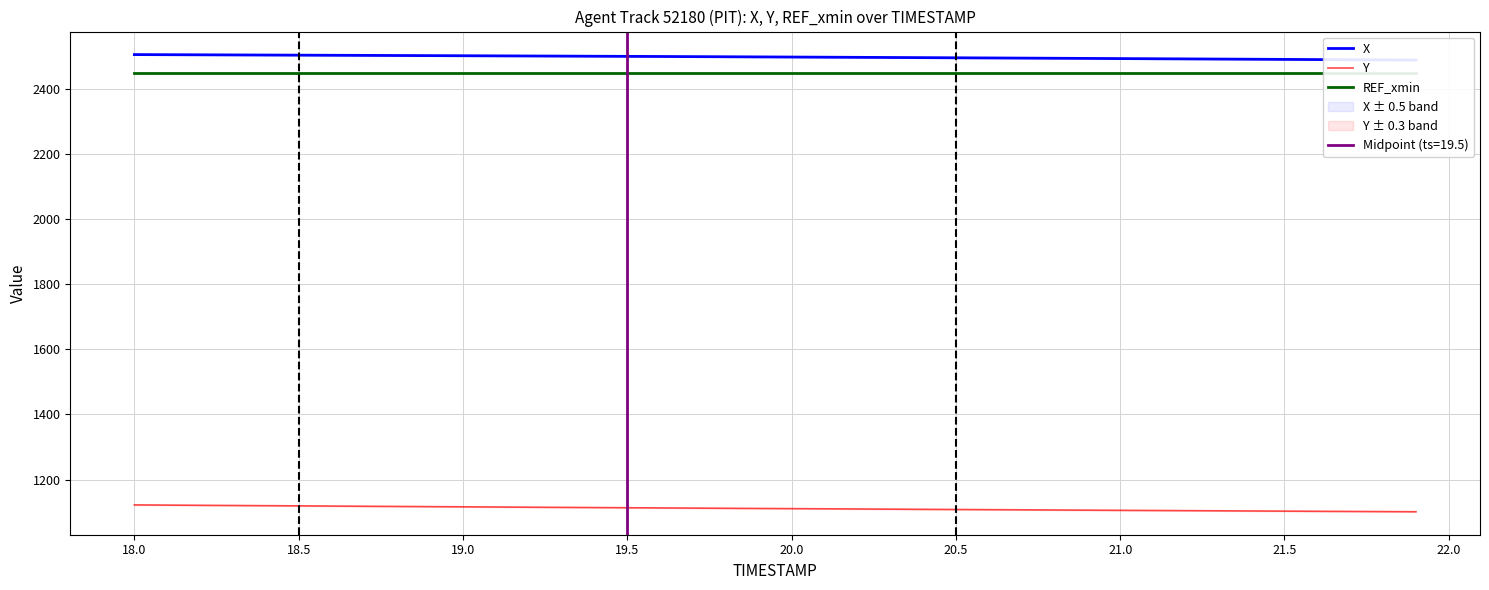

The value of Y at 20.0 is 647.0. True or false?

False